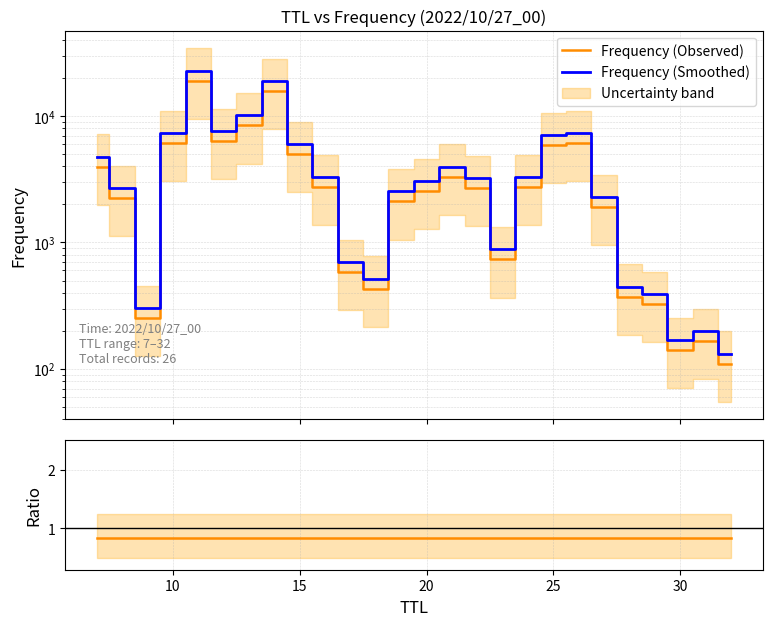

Is this an area chart (filled region under the line)?

No